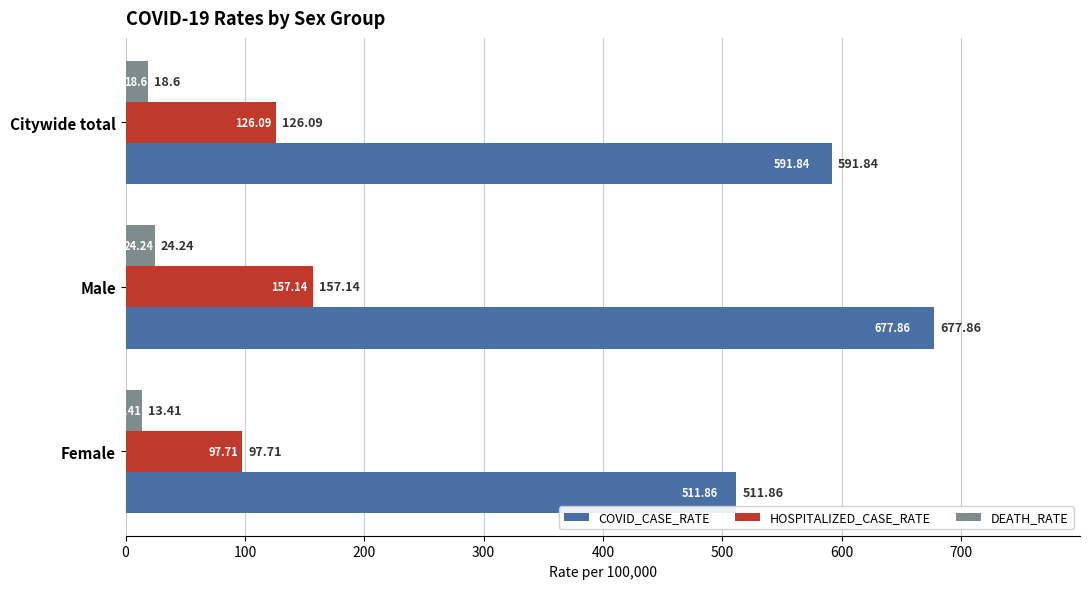

What is the difference between the maximum and minimum values in the DEATH_RATE series?

10.8